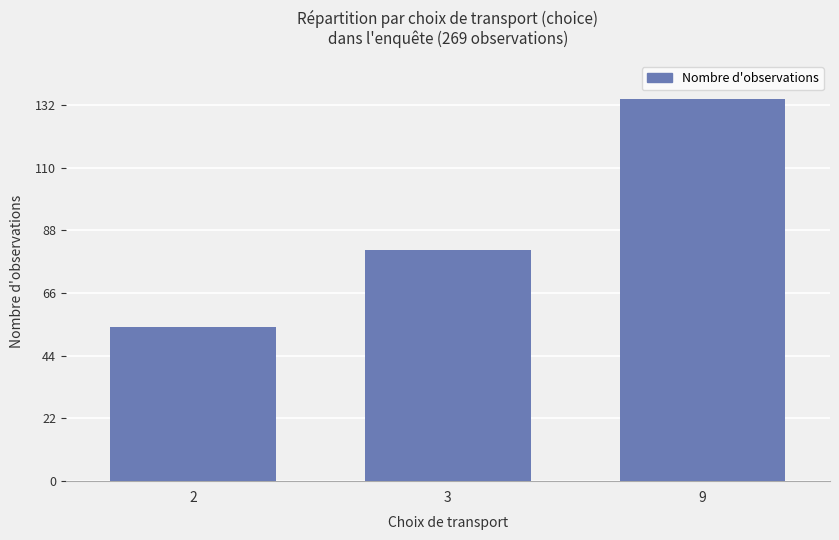

Which category has the lowest value across all series?

2